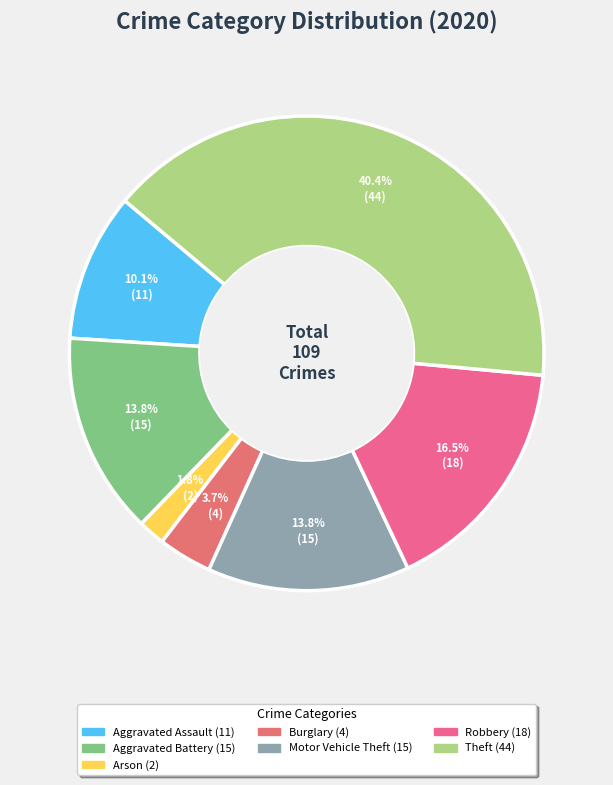

To the nearest percent, what is the difference between the largest and smallest slice percentages?

39%